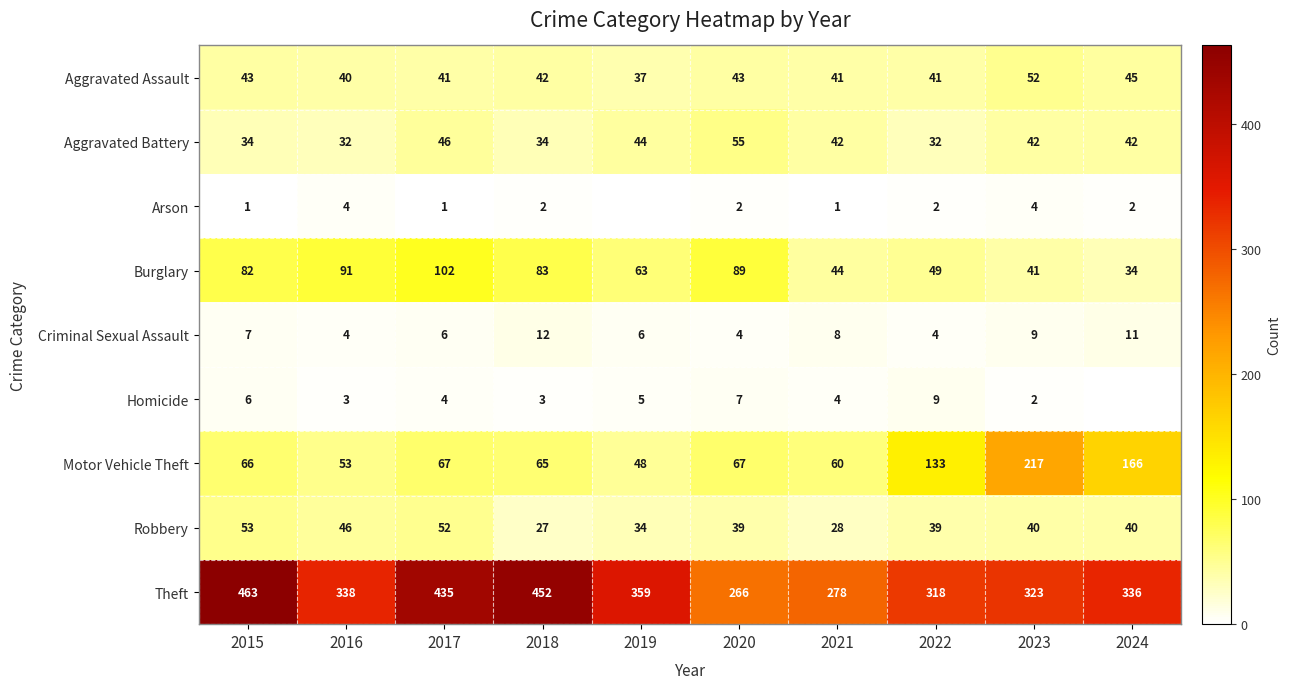

The value of Aggravated Battery at 2020 is 87. True or false?

False